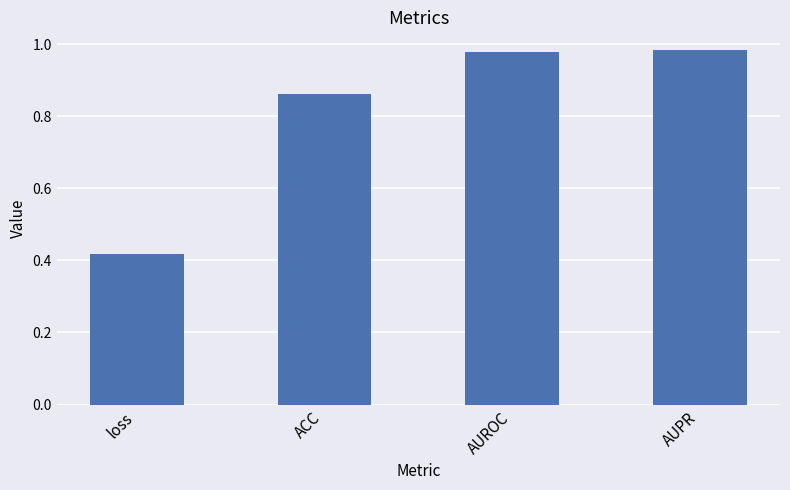

Are the bars horizontal?

No